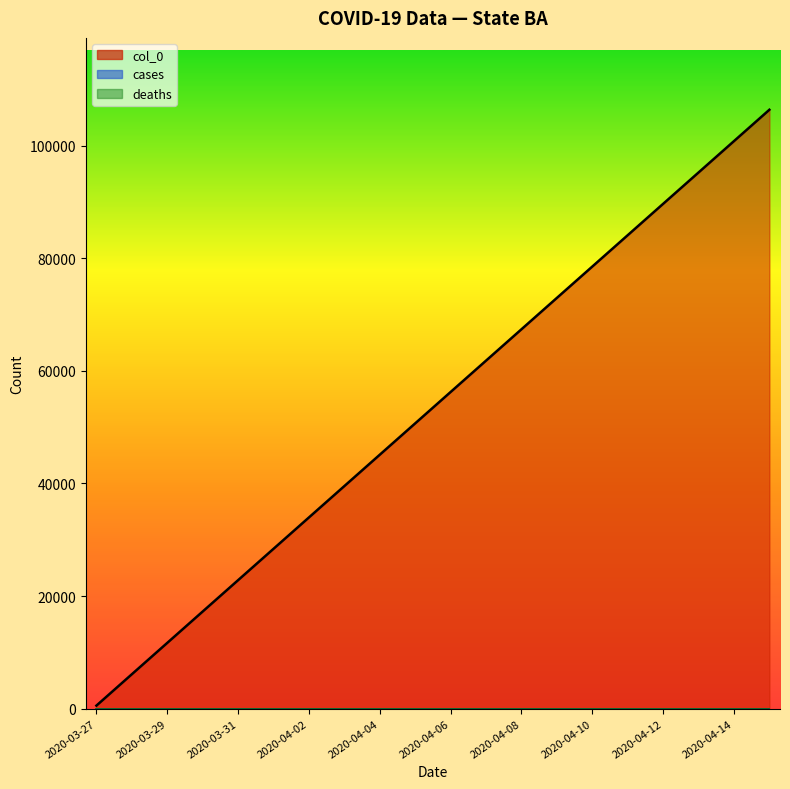

Which has a higher value, 2020-03-29 or 2020-03-31?

2020-03-31